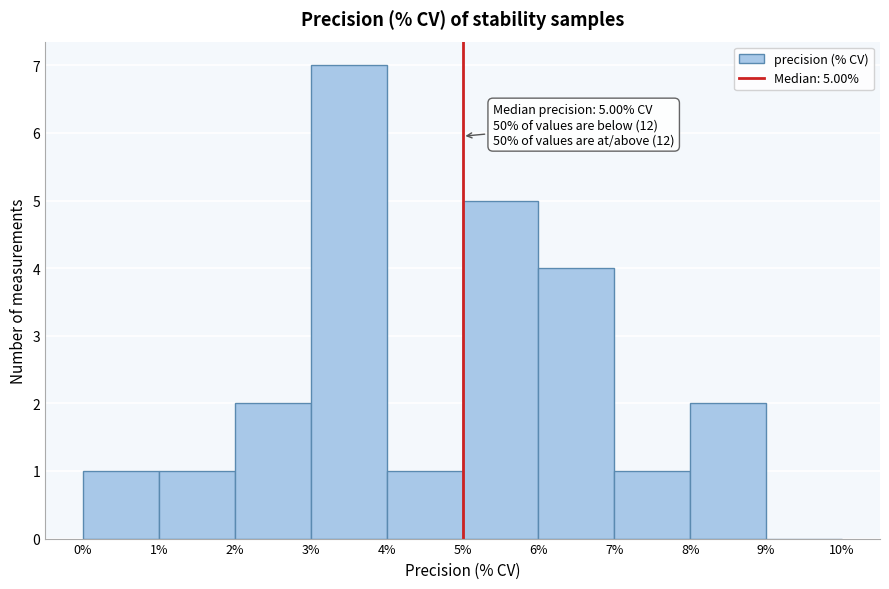

Which range on the x-axis has the tallest bar?

3% to 4%